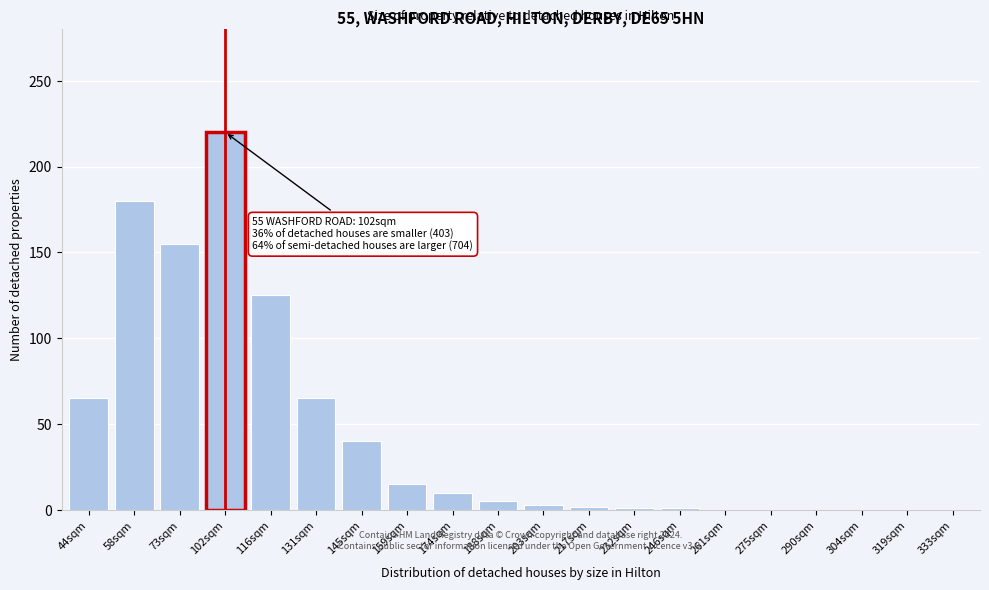

What is the sum of the values at 58sqm and 102sqm?

400